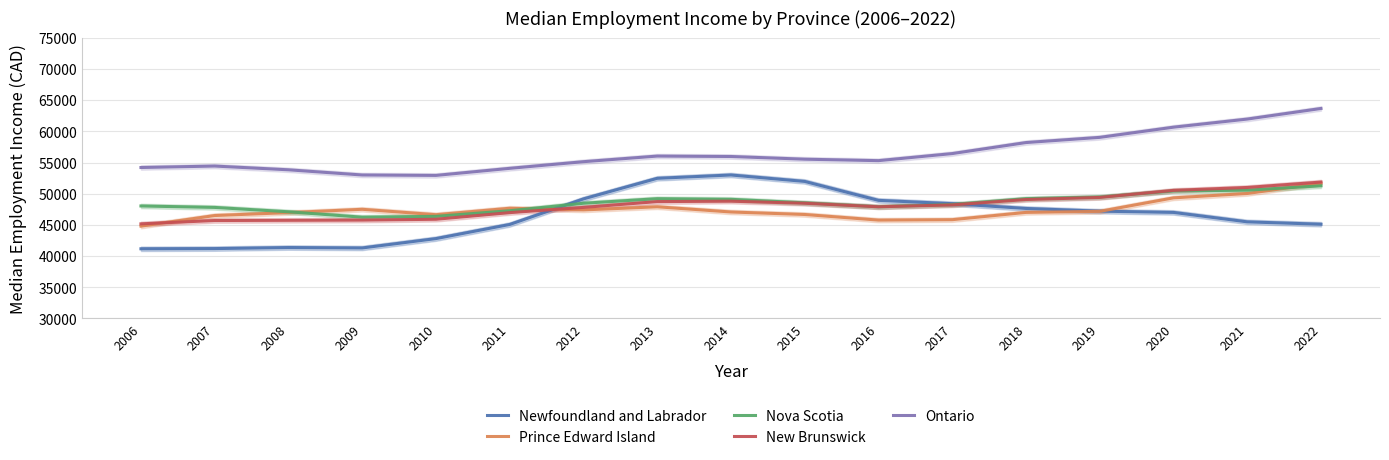

Where is Ontario nearest to the value 58300?

2018